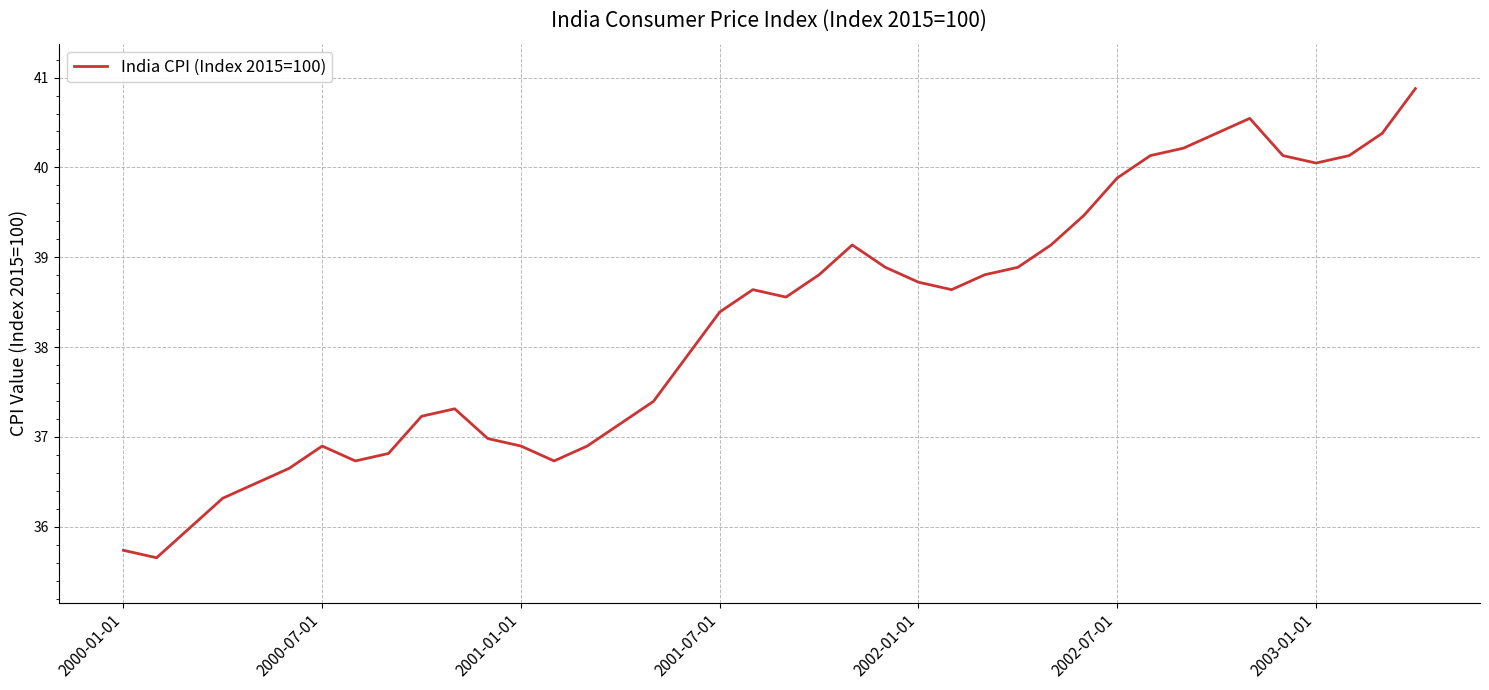

What is the maximum value shown in the chart?

40.9